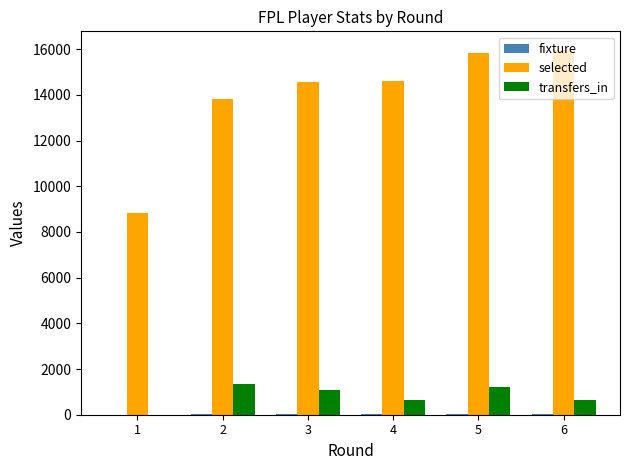

Count the number of data series in this chart.

3